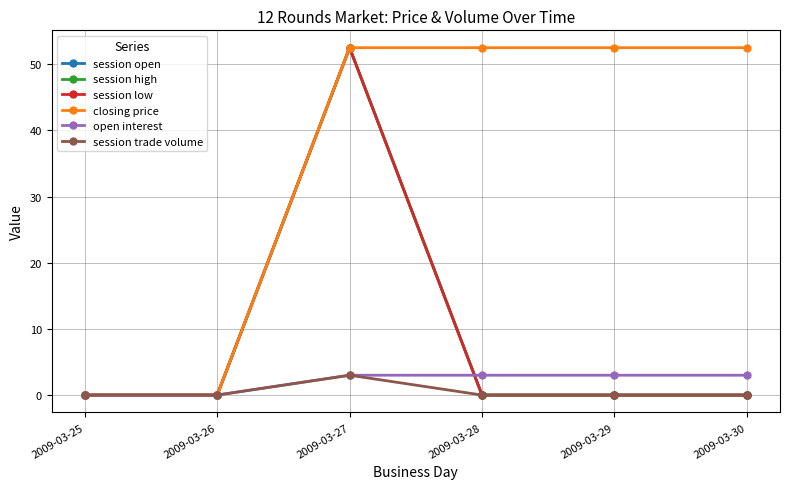

Is it true that closing price equals 52.5 at 2009-03-28?

True